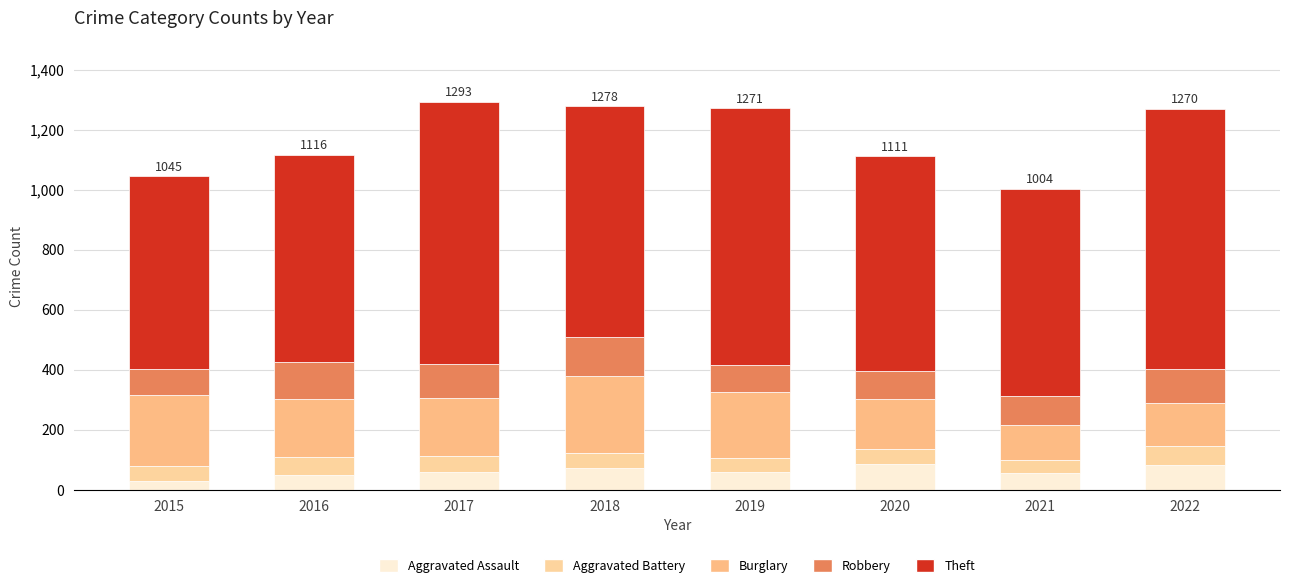

At which category is the sum across all series the highest?

2017